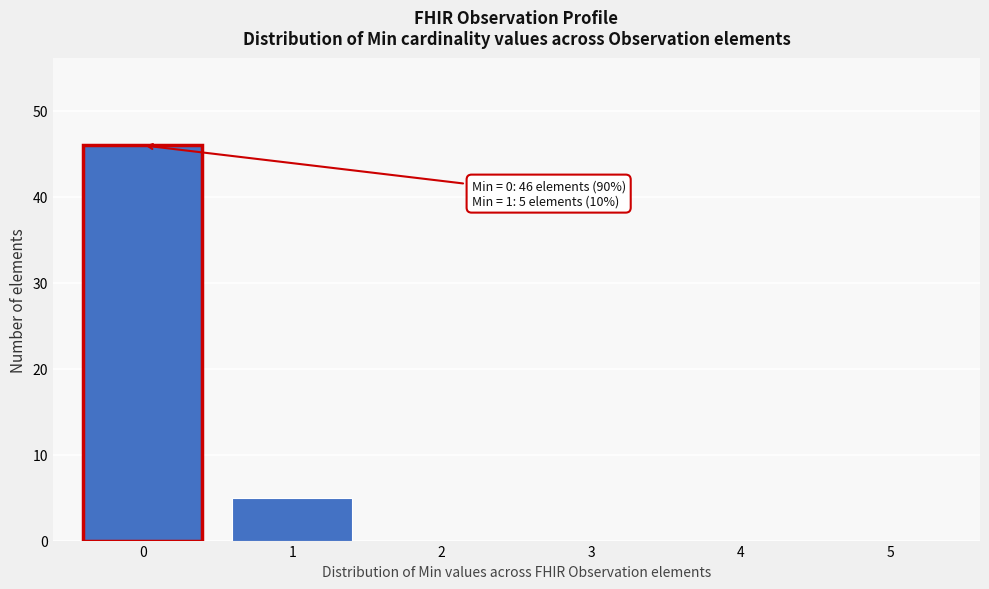

Reading right to left, what are all the values shown in this chart?

5=0	4=0	3=0	2=0	1=5	0=46